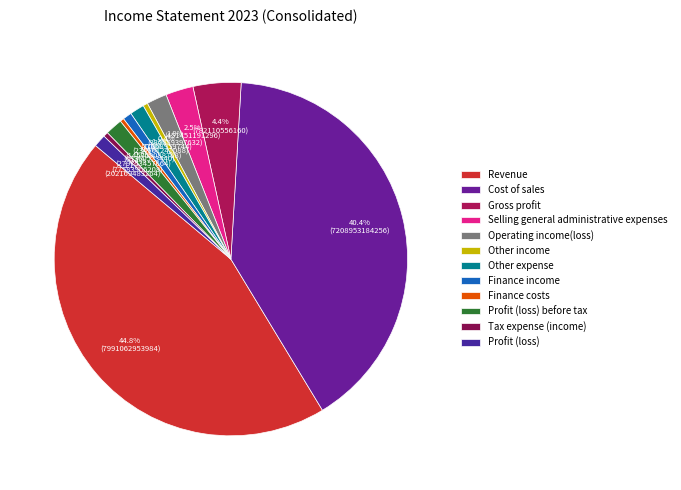

What percentage is the Profit (loss) before tax slice, to the nearest percent?

2%